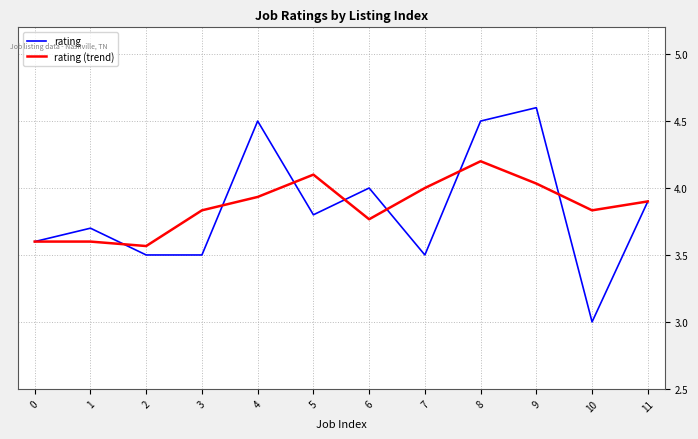

Rank the series by their average value, from highest to lowest.

rating (trend), rating